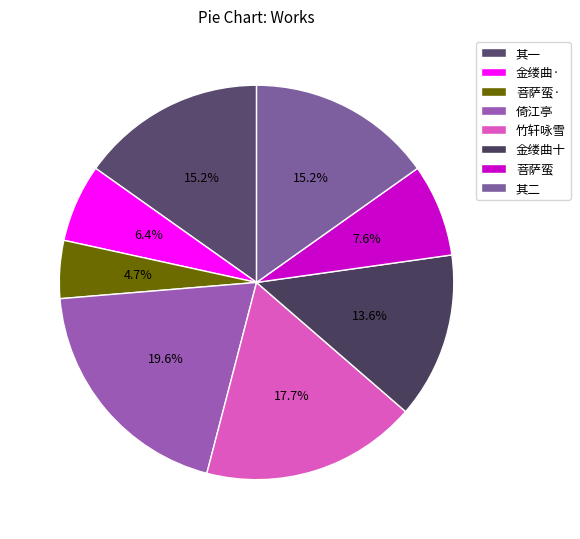

How many slices are in this pie chart?

8